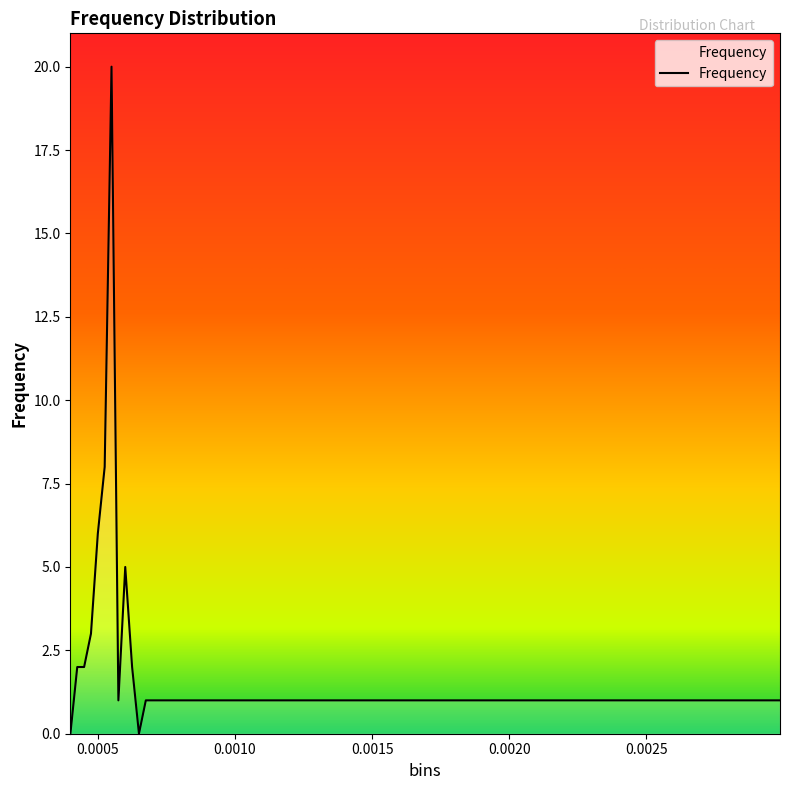

What is the greatest value displayed?

20